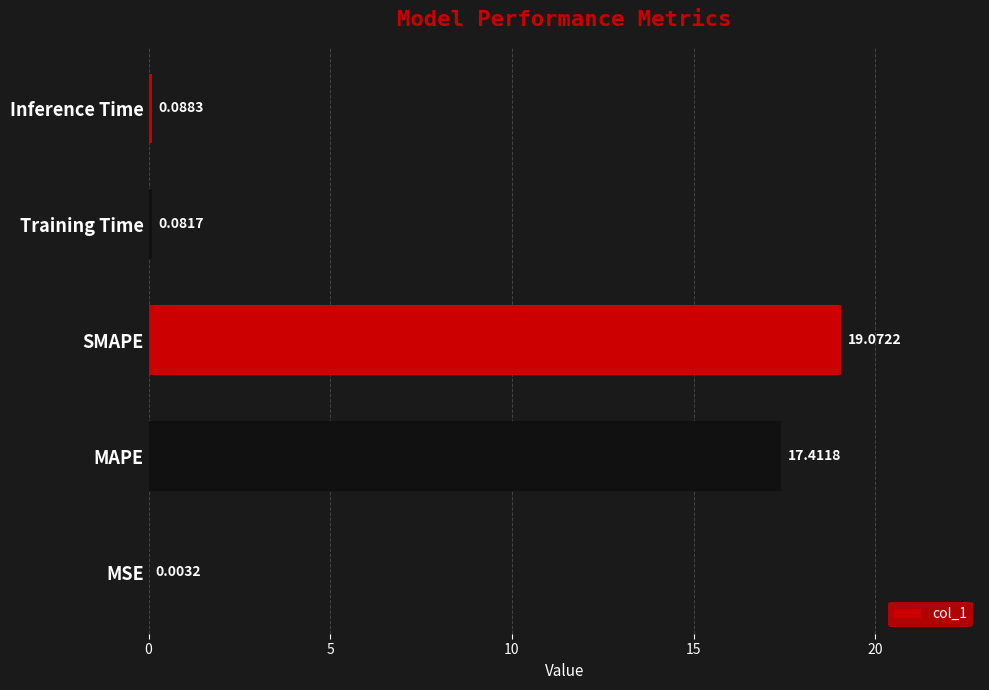

Where is the data nearest to the value 9?

MAPE